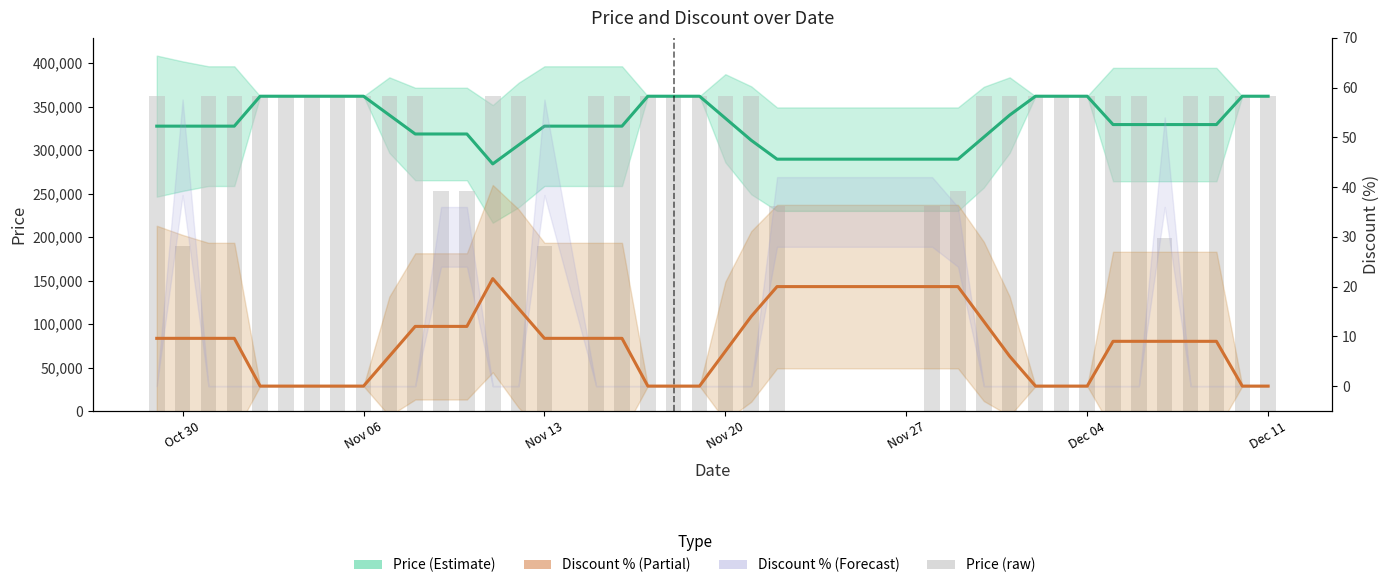

At how many categories does at least one series exceed 109918?

38